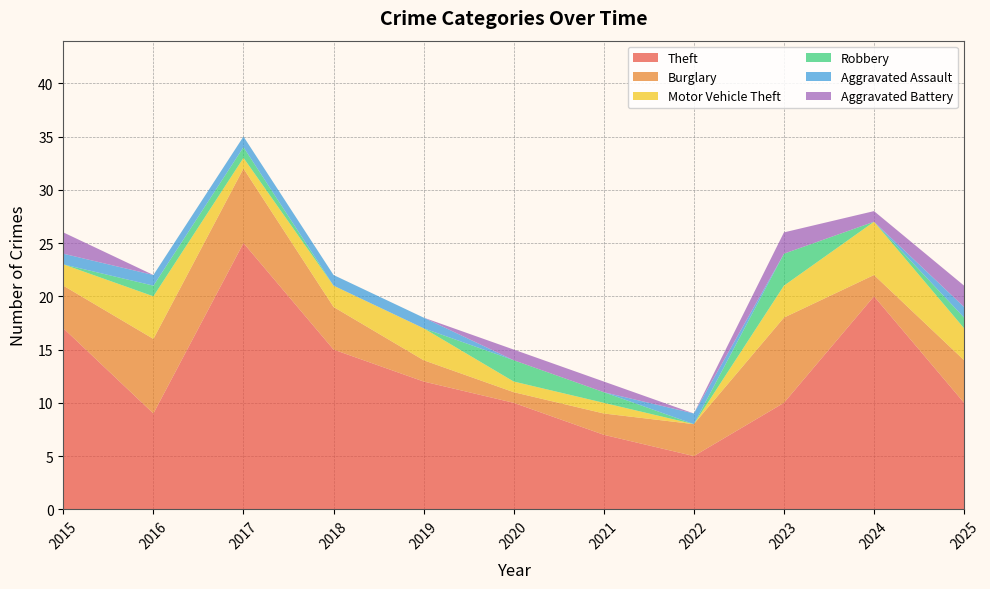

Reading left to right, transcribe all the data shown in this chart.

Theft: 17	9	25	15	12	10	7	5	10	20	10
Burglary: 4	7	7	4	2	1	2	3	8	2	4
Motor Vehicle Theft: 2	4	1	2	3	1	1	0	3	5	3
Robbery: 0	1	1	0	0	2	1	0	3	0	1
Aggravated Assault: 1	1	1	1	1	0	0	1	0	0	1
Aggravated Battery: 2	0	0	0	0	1	1	0	2	1	2